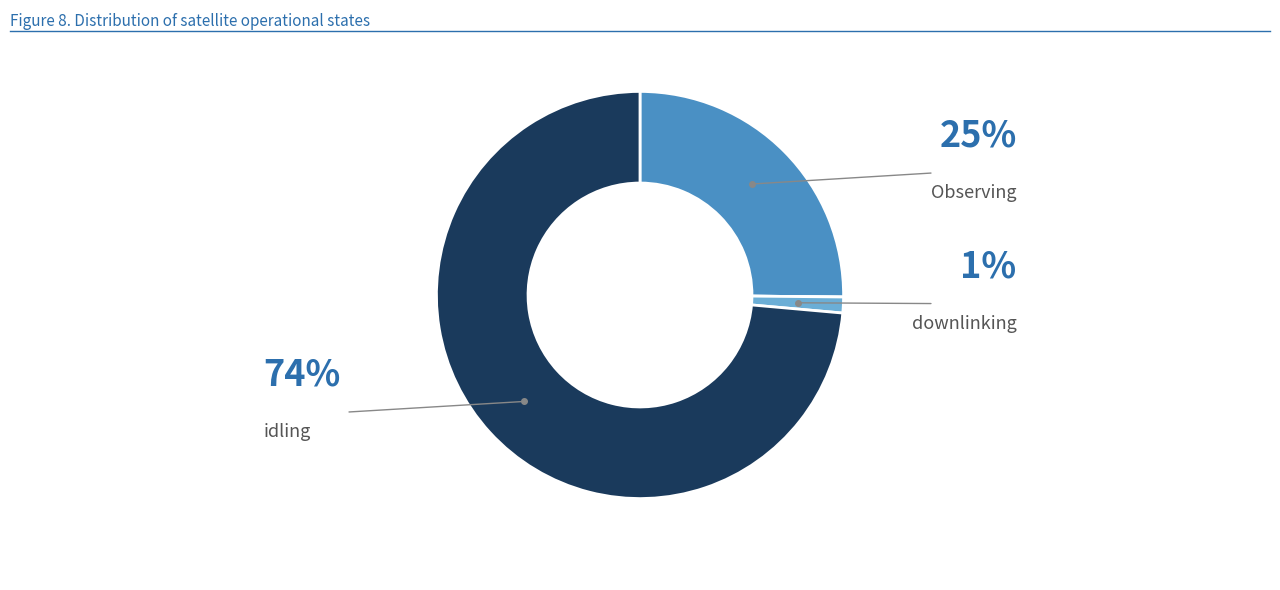

Does any single category account for the majority?

Yes